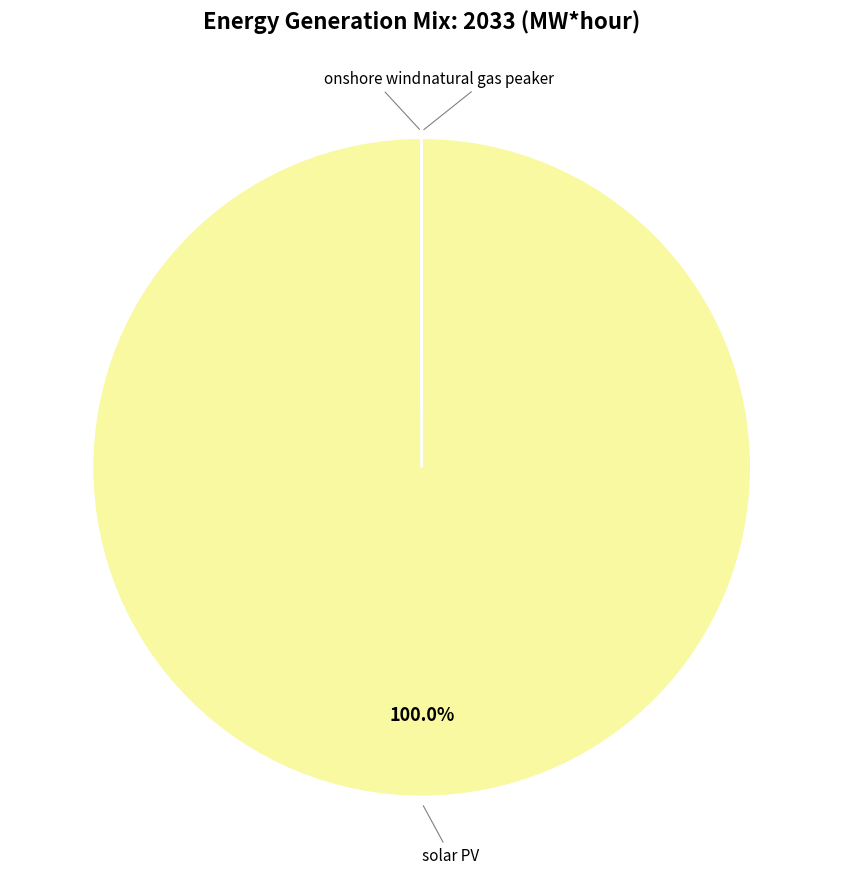

What percentage is the solar PV slice, to the nearest percent?

100%